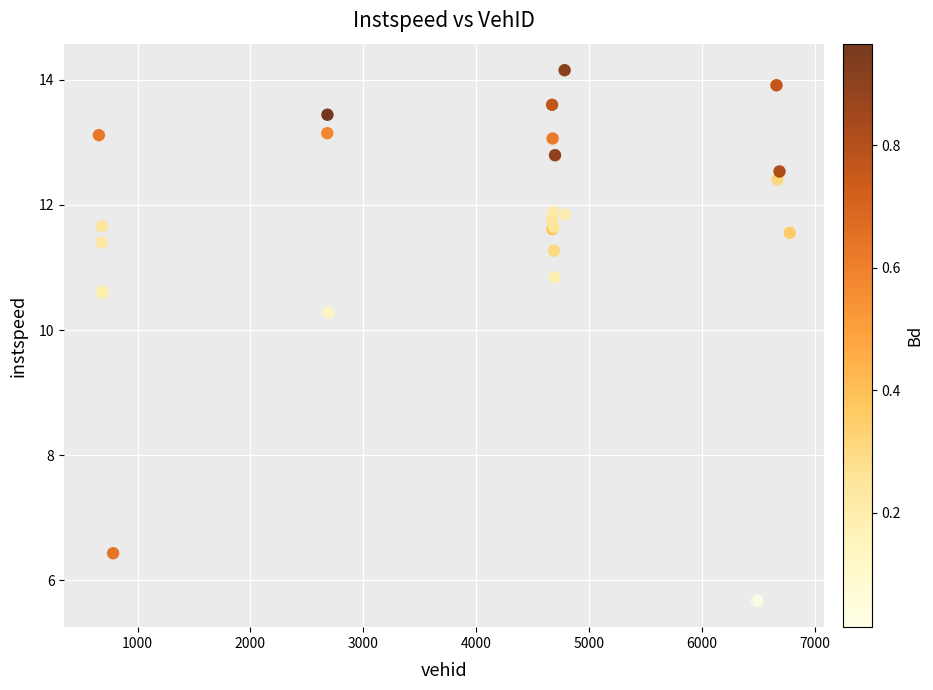

What Y value in the scatter plot is closest to 9?

10.3